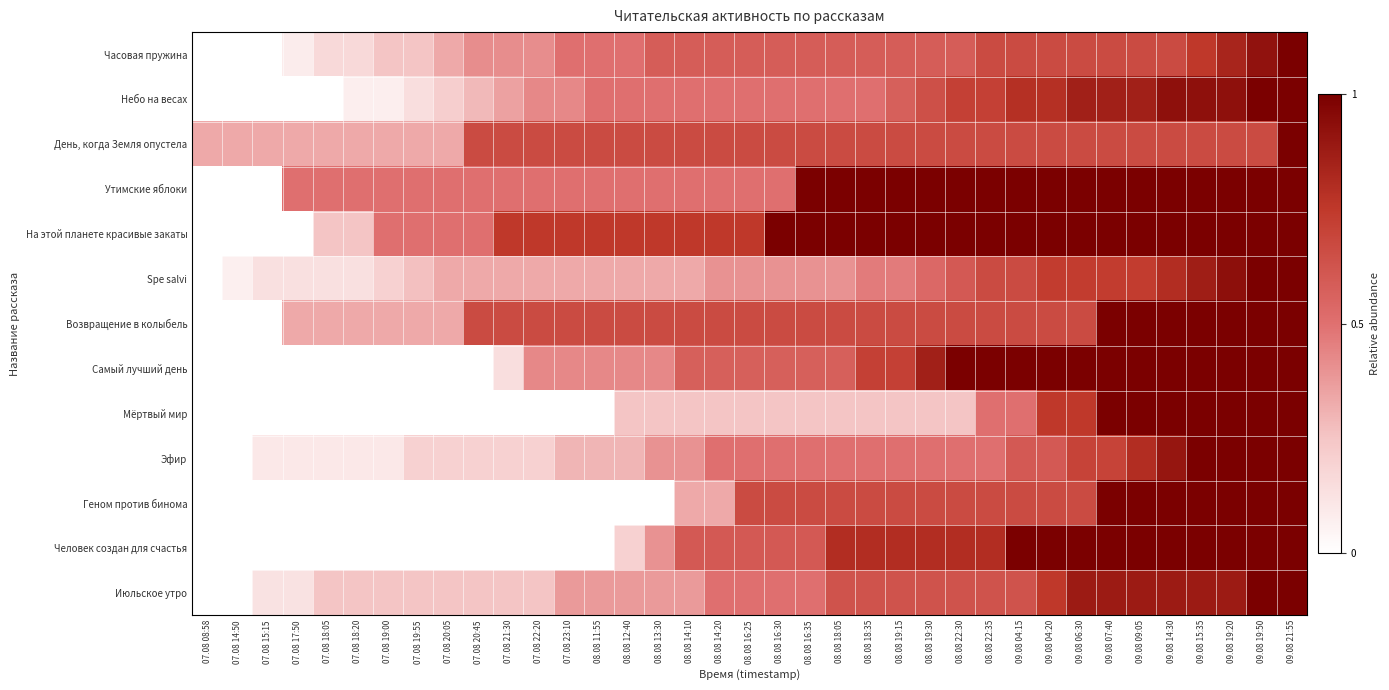

At how many categories does at least one series exceed 0?

37